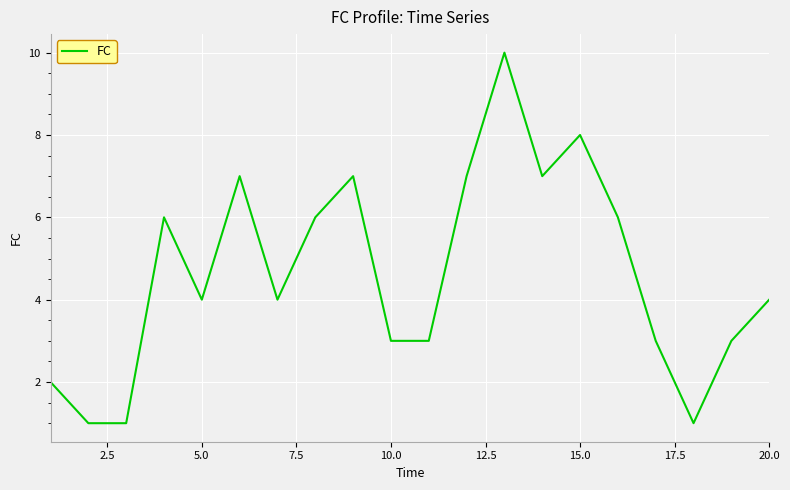

What is the sum of all values?

93